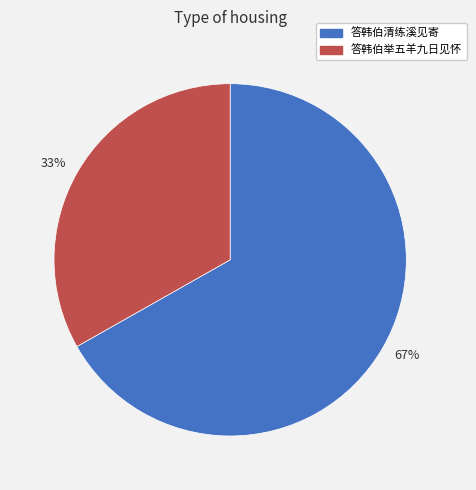

Is there any slice that represents more than half of the pie?

Yes